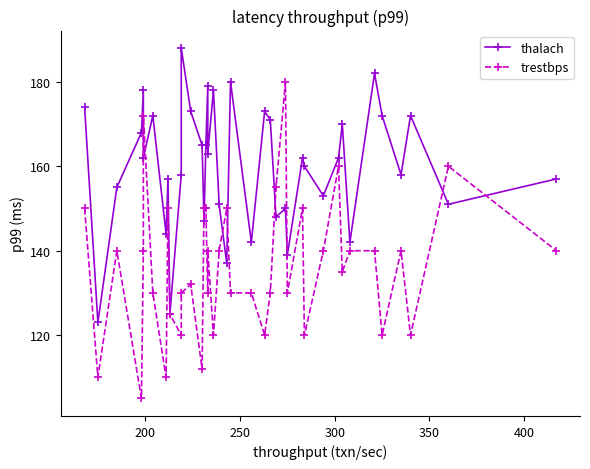

How many lines are shown in the chart?

2